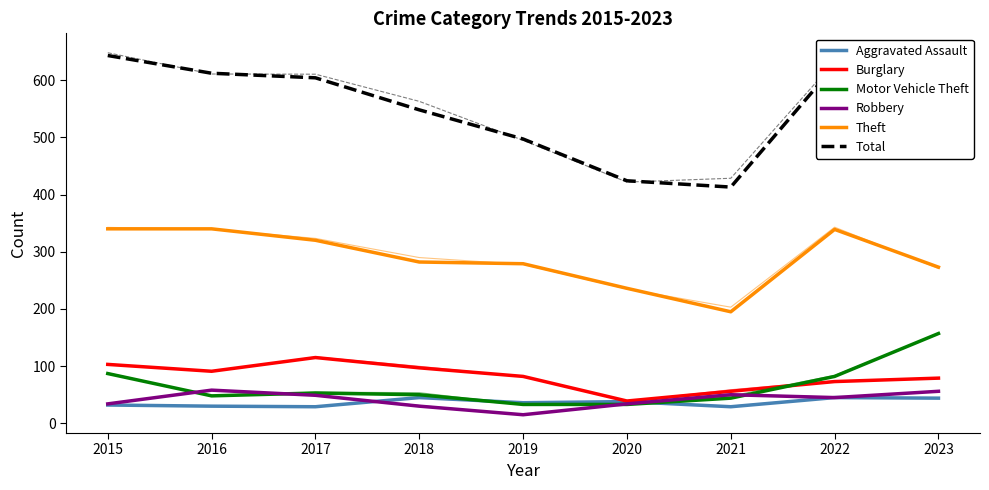

What is the difference between the highest and lowest values at 2016?

582